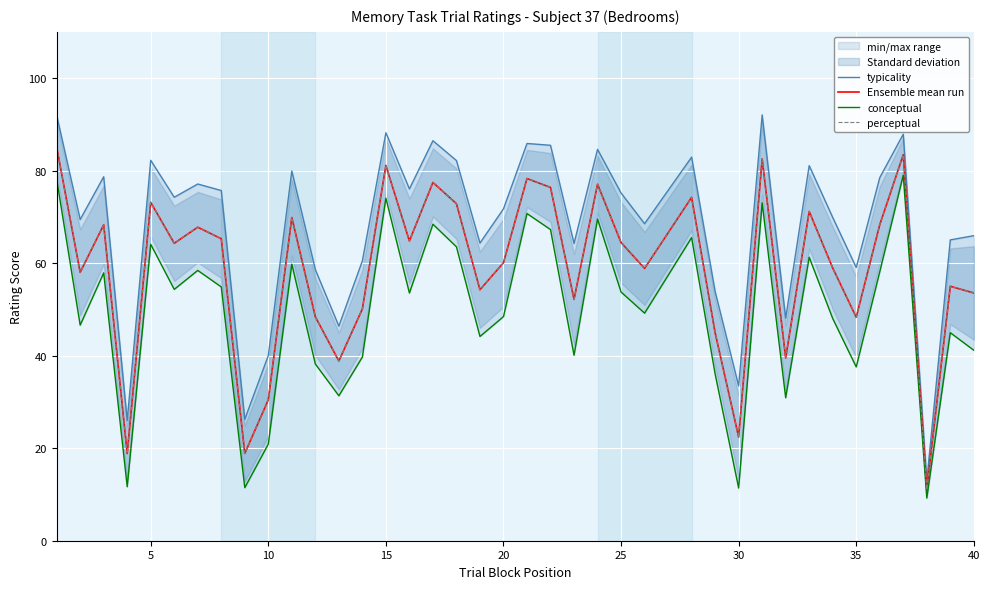

What is the minimum value shown in the chart?

9.2